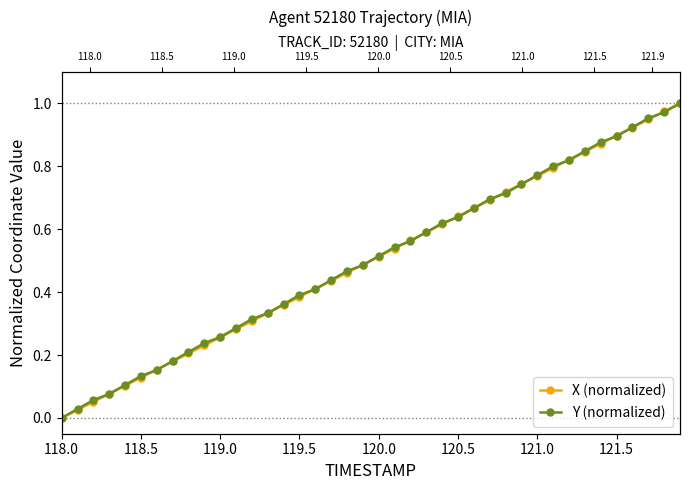

How many data points does each series have?

40